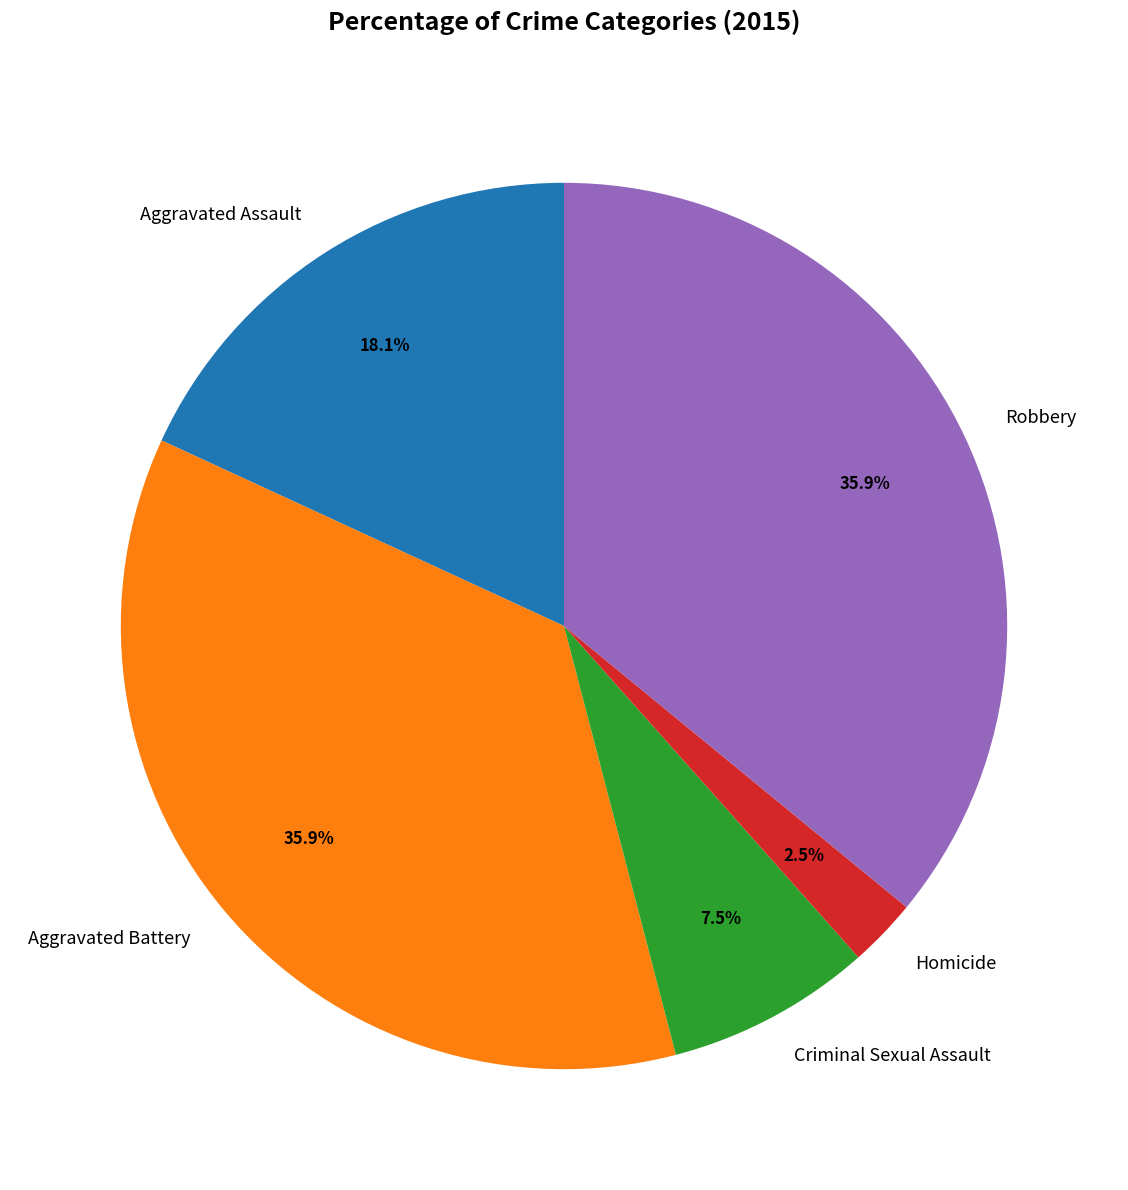

Does Criminal Sexual Assault represent more than half of the total?

No